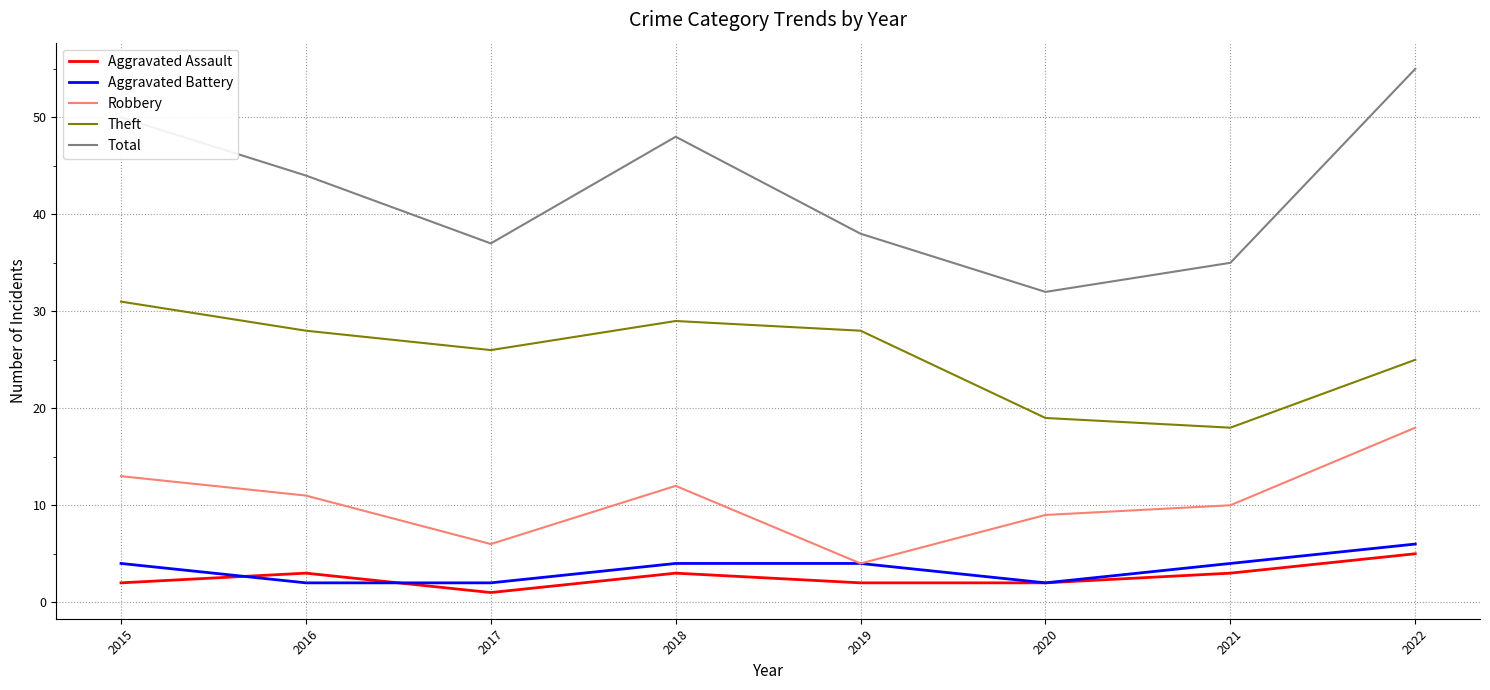

At which category does the chart reach its peak across all series?

2022